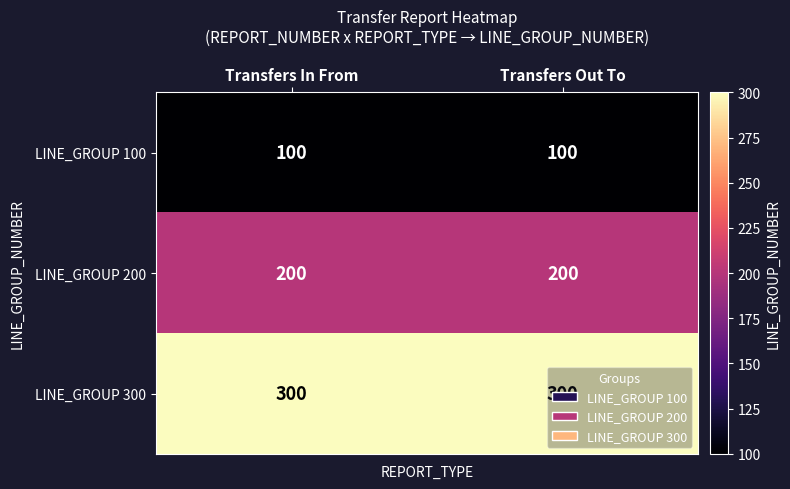

What is the spread (max minus min) of values at Transfers In From?

200